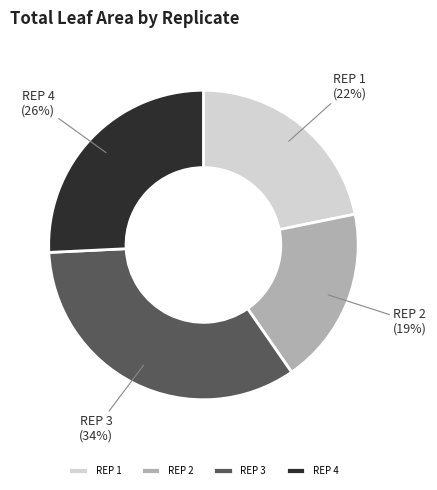

Do REP 2 and REP 3 together represent more than half of the pie?

Yes